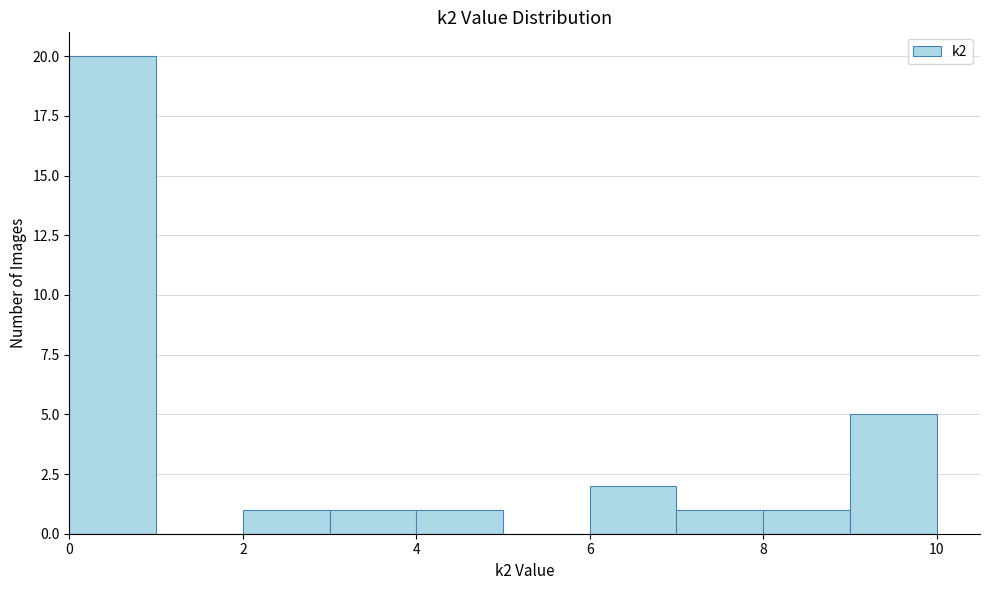

Which range on the x-axis has the tallest bar?

0 to 1